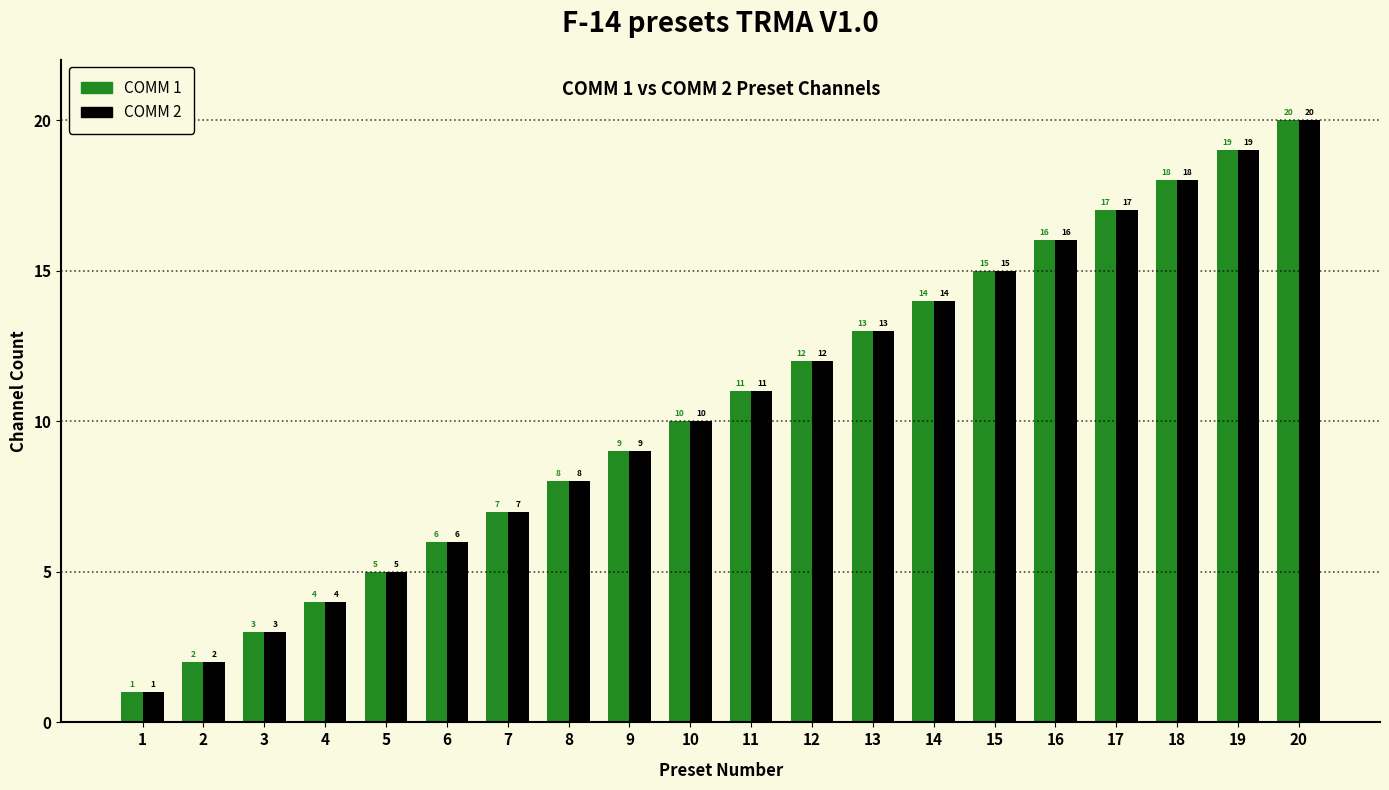

True or false: COMM 2 has a value of 10 at 15.

False